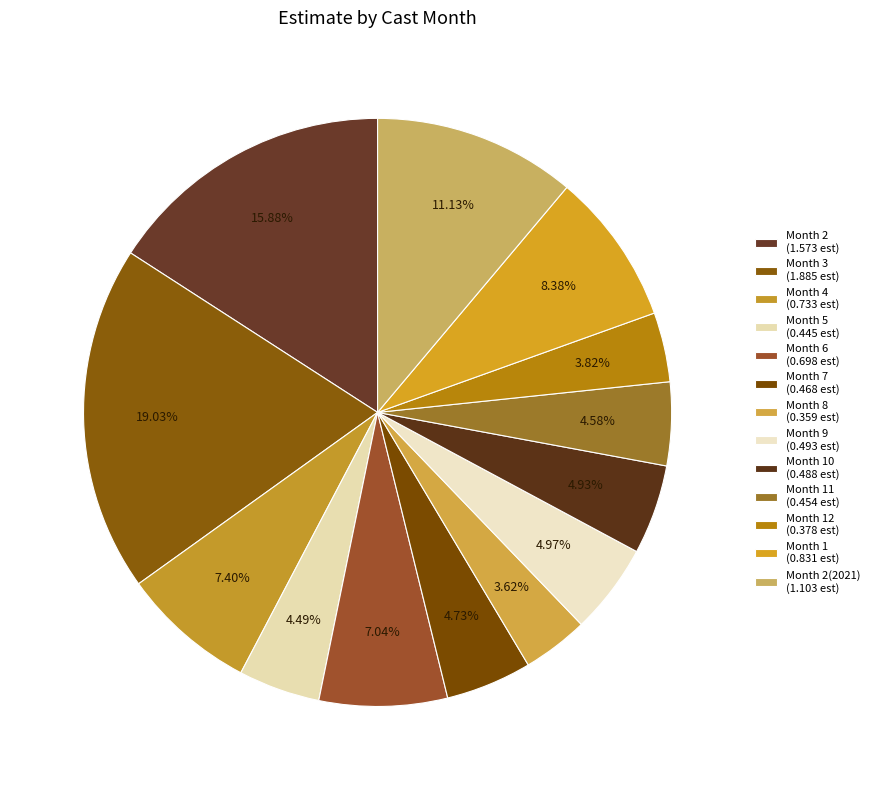

How many segments does this pie chart have?

13